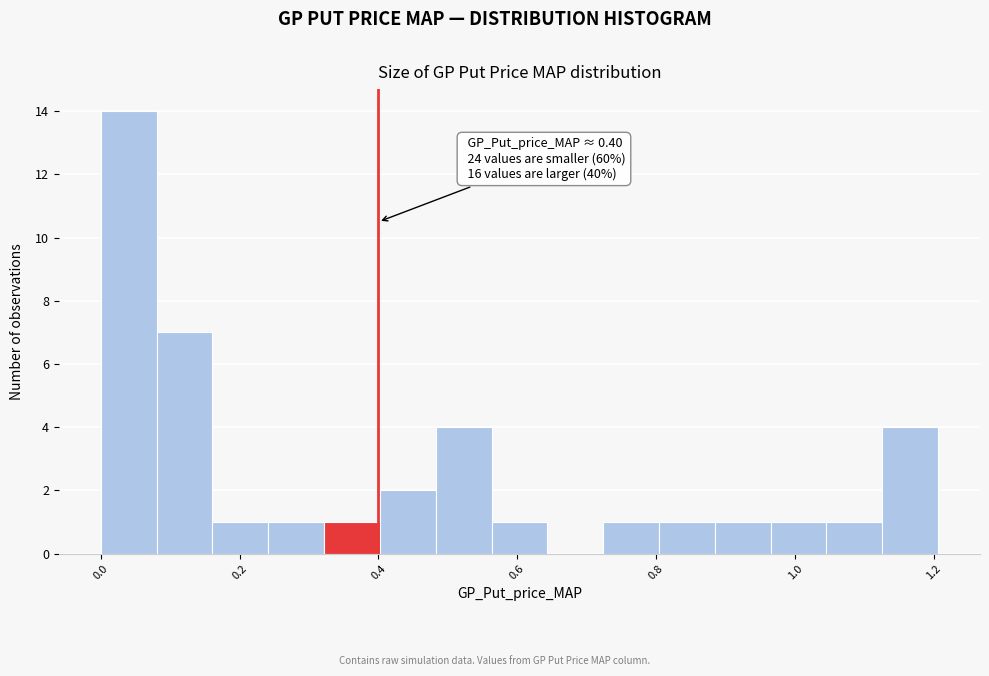

Over which range of the x-axis is the bar tallest?

0.00 to 0.08